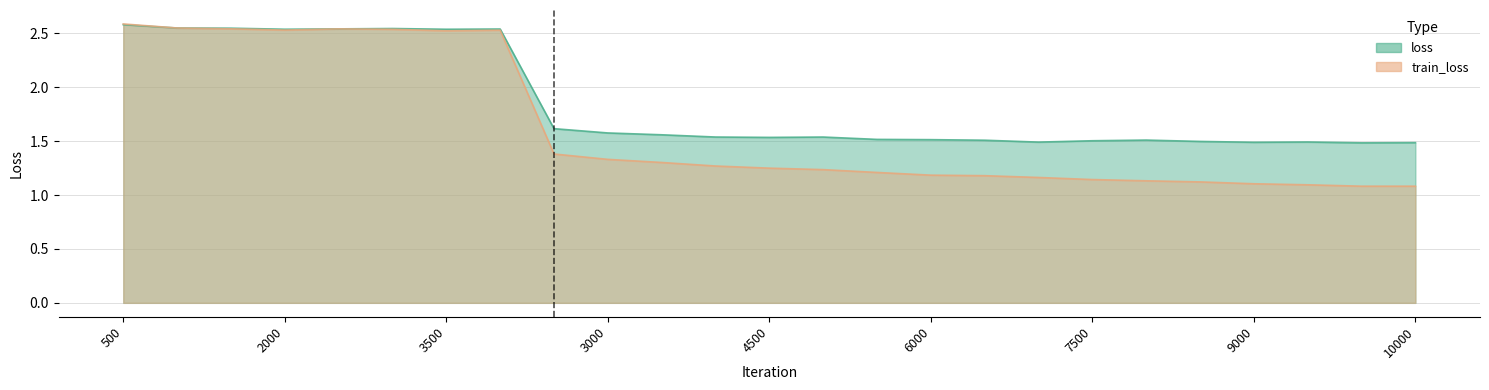

In loss, how many points are lower than both neighbors (excluding endpoints)?

6